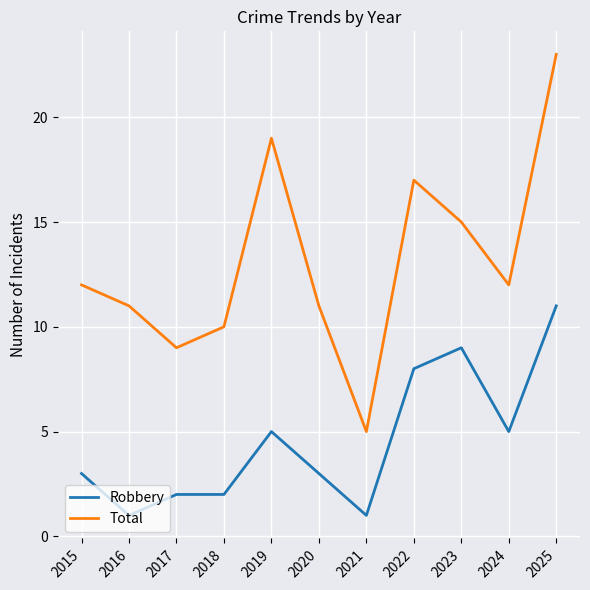

What is the greatest value displayed?

23